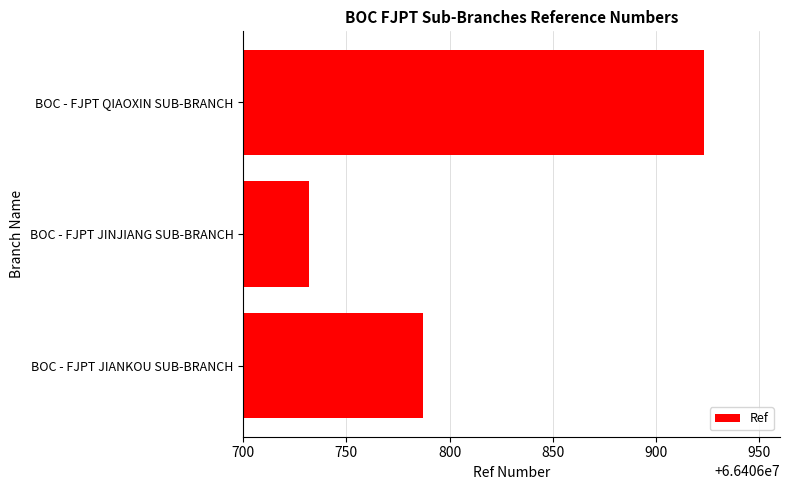

What is the change in value from BOC - FJPT JIANKOU SUB-BRANCH to BOC - FJPT QIAOXIN SUB-BRANCH?

+136